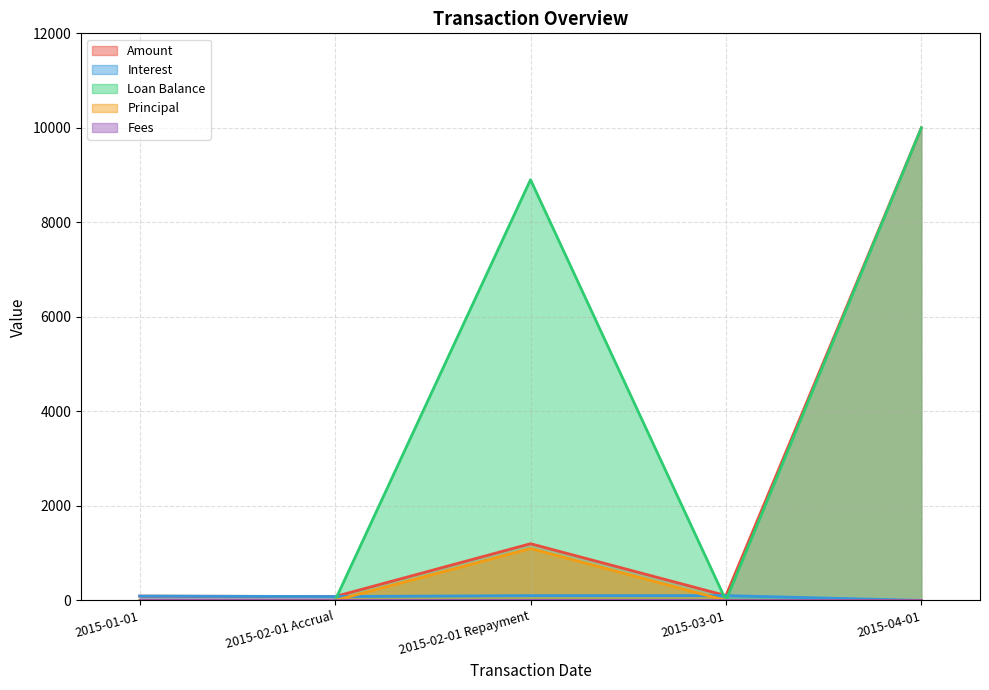

What is the total value across all series at 2015-04-01?

20000.0